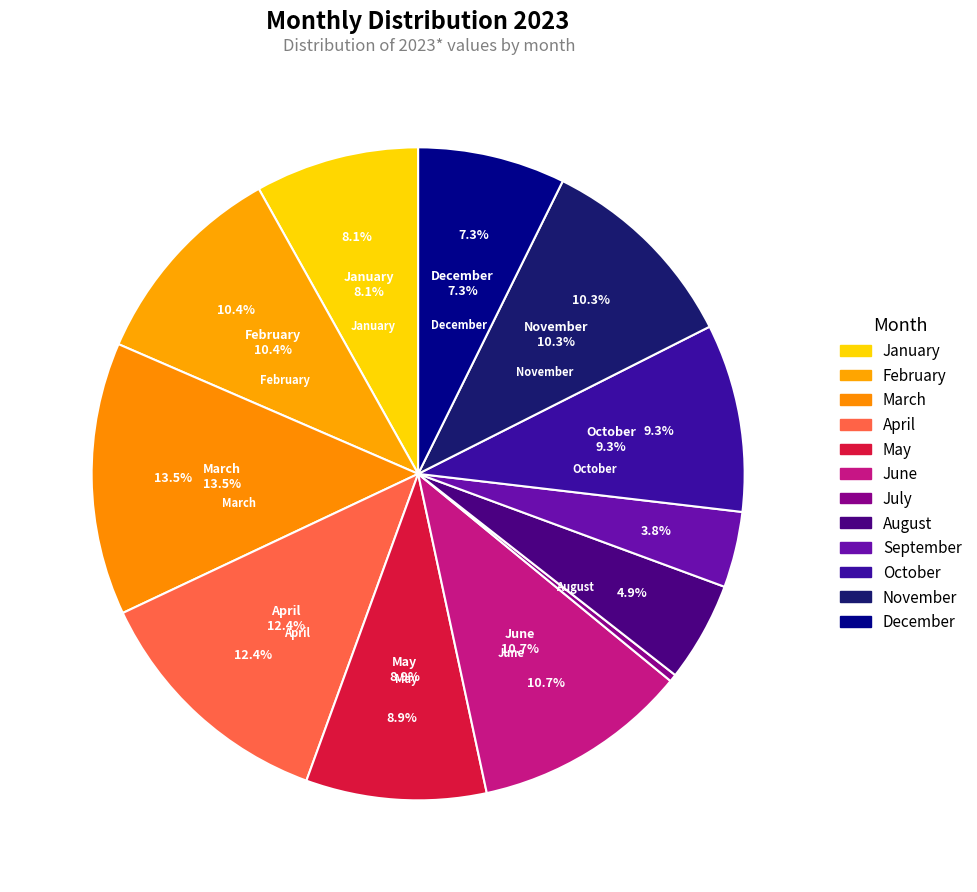

Which category has the smallest portion of the pie?

July